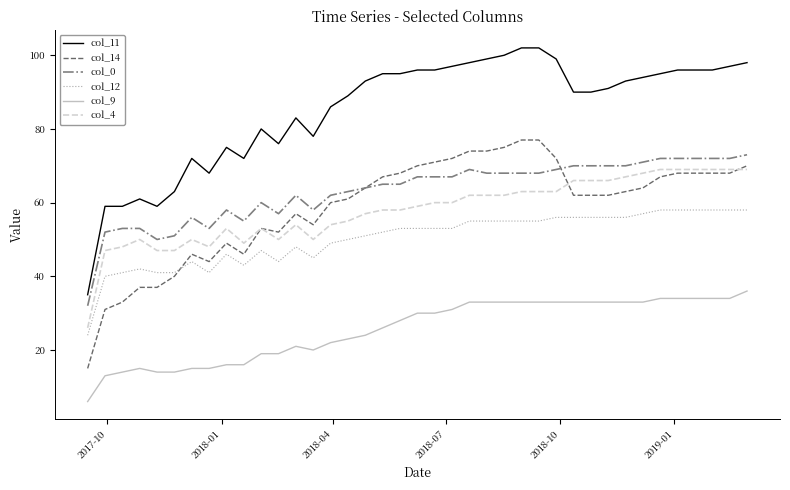

True or false: col_9 and col_12 intersect in this chart.

False